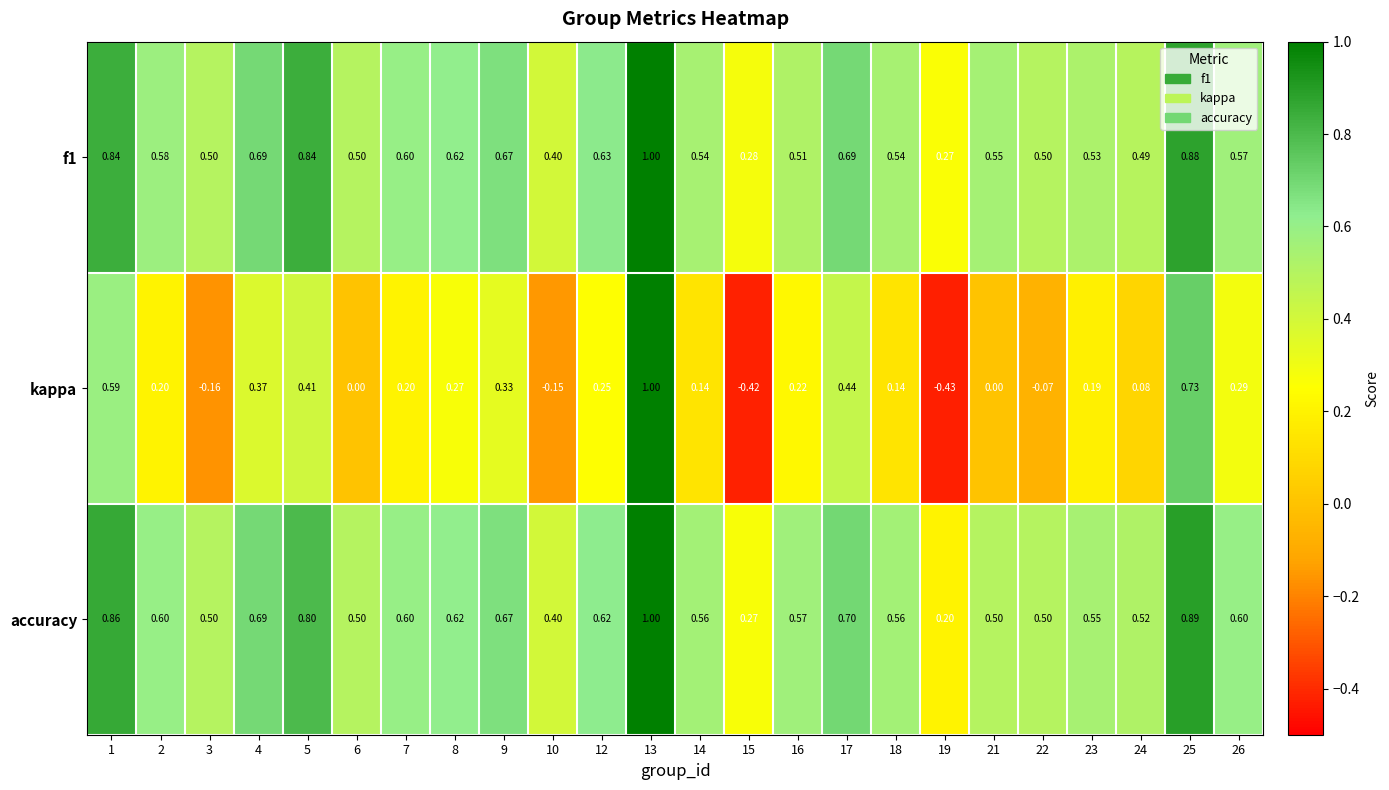

Is the value of f1 at 21 greater than the value of kappa at 8?

Yes